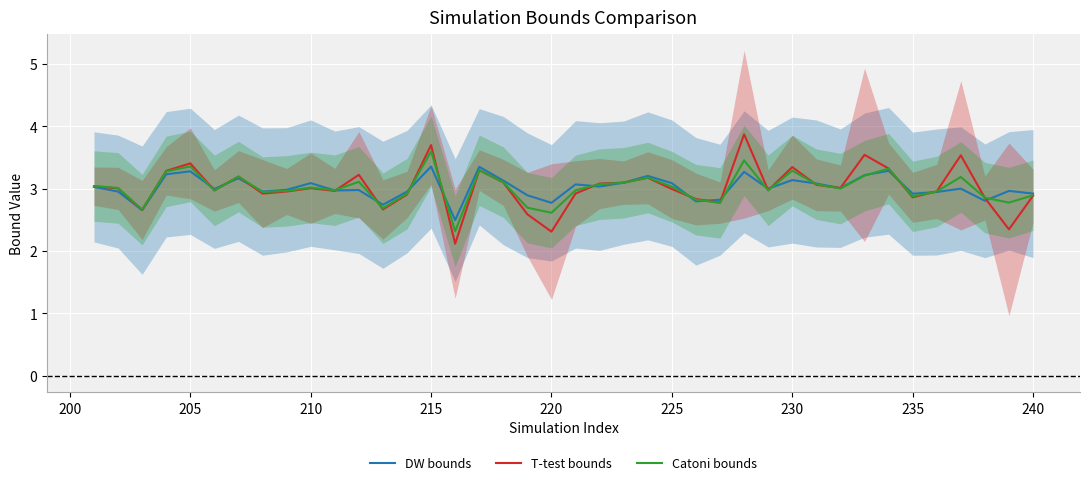

What is the minimum value for T-test bounds?

2.1